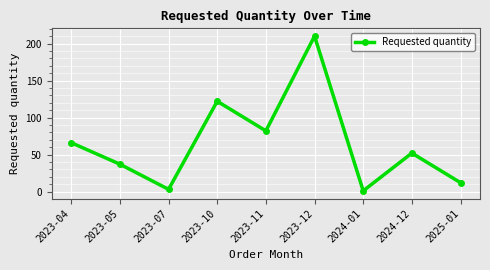

Rank the categories by value from highest to lowest.

2023-12, 2023-10, 2023-11, 2023-04, 2024-12, 2023-05, 2025-01, 2023-07, 2024-01